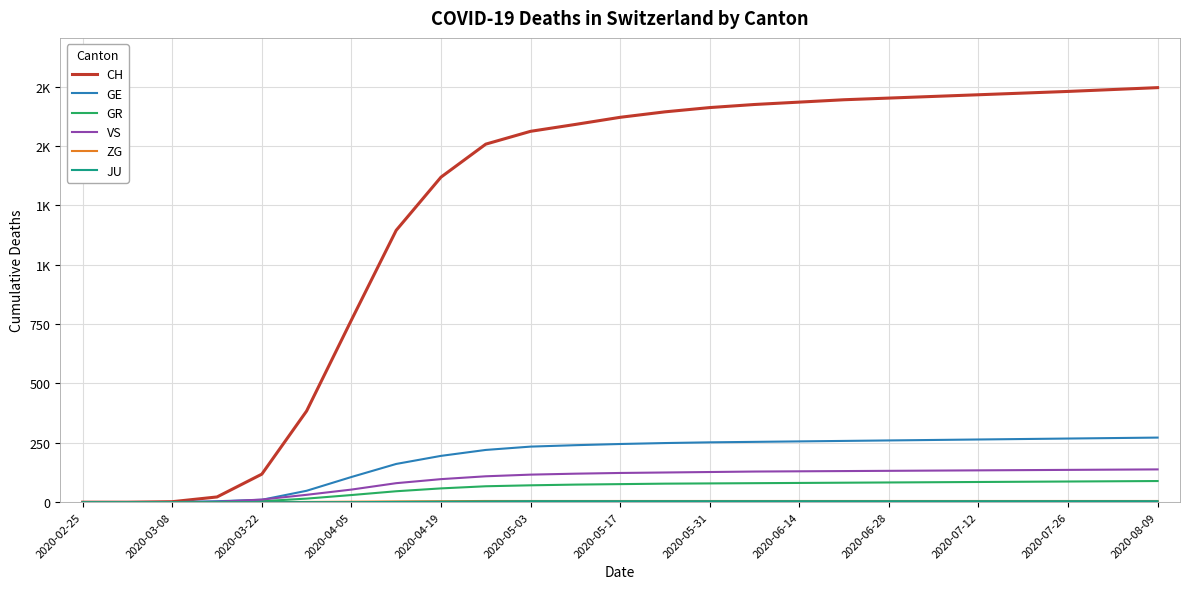

At how many categories does at least one series exceed 1720?

4